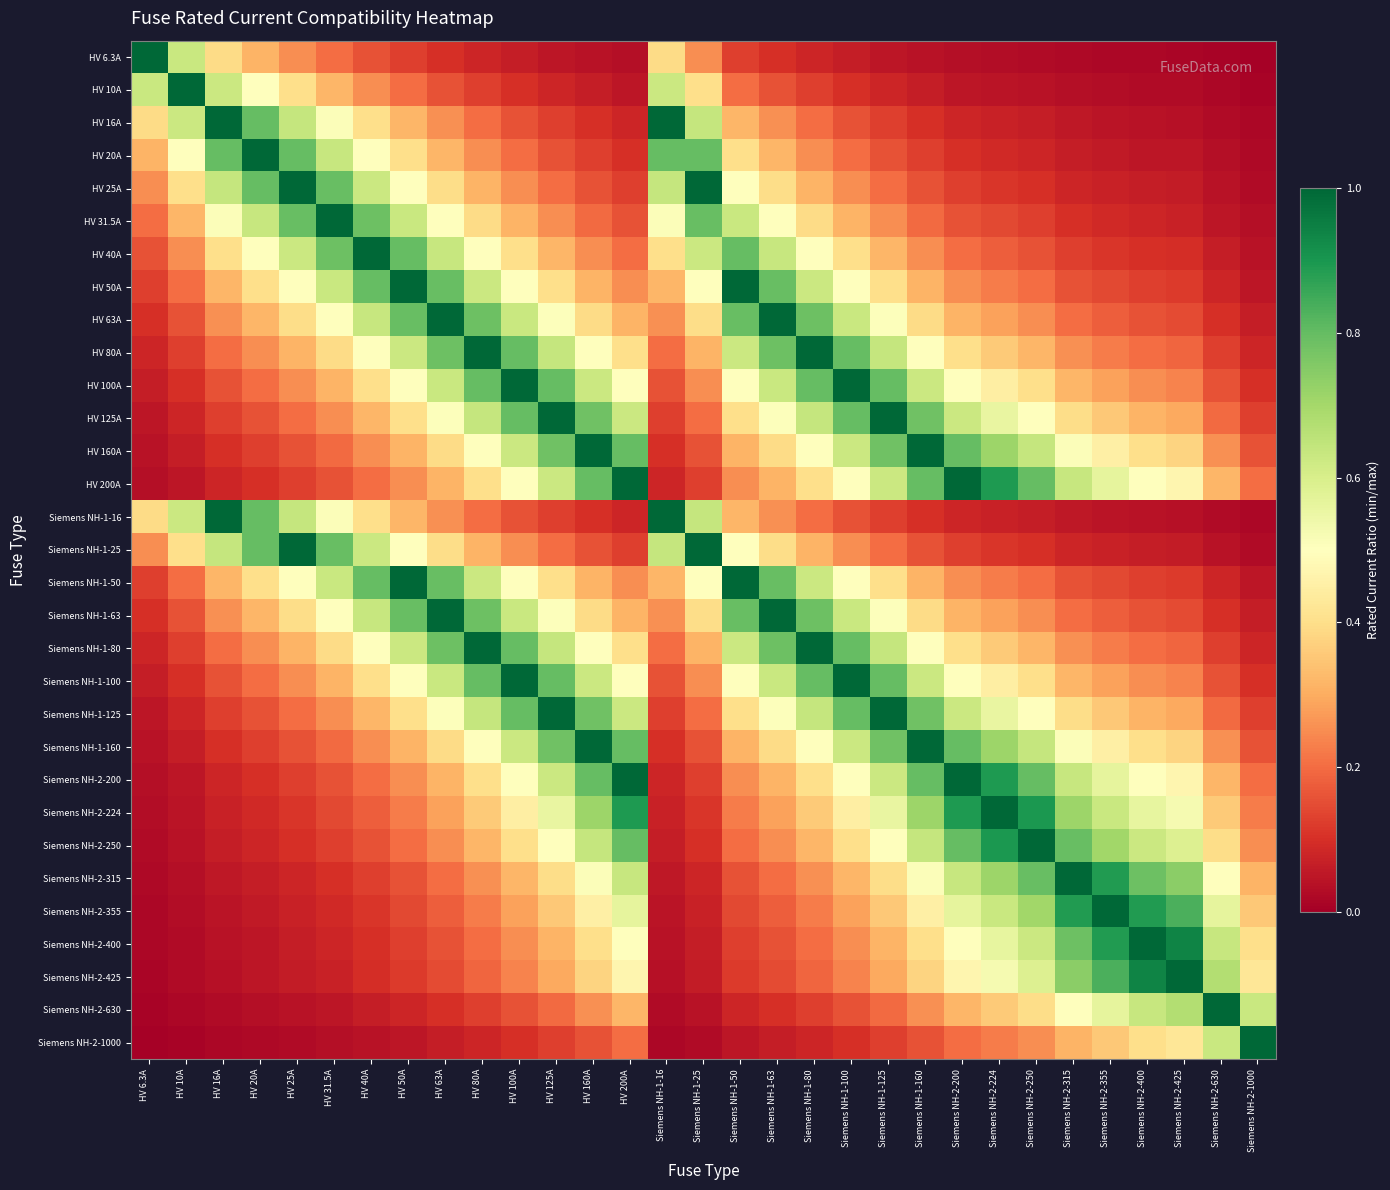

Reading right to left, what are all the values shown in this chart?

HV 6.3A: Siemens NH-2-1000=0.0	Siemens NH-2-630=0.0	Siemens NH-2-425=0.0	Siemens NH-2-400=0.0	Siemens NH-2-355=0.0	Siemens NH-2-315=0.0	Siemens NH-2-250=0.0	Siemens NH-2-224=0.0	Siemens NH-2-200=0.0	Siemens NH-1-160=0.0	Siemens NH-1-125=0.1	Siemens NH-1-100=0.1	Siemens NH-1-80=0.1	Siemens NH-1-63=0.1	Siemens NH-1-50=0.1	Siemens NH-1-25=0.3	Siemens NH-1-16=0.4	HV 200A=0.0	HV 160A=0.0	HV 125A=0.1	HV 100A=0.1	HV 80A=0.1	HV 63A=0.1	HV 50A=0.1	HV 40A=0.2	HV 31.5A=0.2	HV 25A=0.3	HV 20A=0.3	HV 16A=0.4	HV 10A=0.6	HV 6.3A=1.0
HV 10A: Siemens NH-2-1000=0.0	Siemens NH-2-630=0.0	Siemens NH-2-425=0.0	Siemens NH-2-400=0.0	Siemens NH-2-355=0.0	Siemens NH-2-315=0.0	Siemens NH-2-250=0.0	Siemens NH-2-224=0.0	Siemens NH-2-200=0.1	Siemens NH-1-160=0.1	Siemens NH-1-125=0.1	Siemens NH-1-100=0.1	Siemens NH-1-80=0.1	Siemens NH-1-63=0.2	Siemens NH-1-50=0.2	Siemens NH-1-25=0.4	Siemens NH-1-16=0.6	HV 200A=0.1	HV 160A=0.1	HV 125A=0.1	HV 100A=0.1	HV 80A=0.1	HV 63A=0.2	HV 50A=0.2	HV 40A=0.2	HV 31.5A=0.3	HV 25A=0.4	HV 20A=0.5	HV 16A=0.6	HV 10A=1.0	HV 6.3A=0.6
HV 16A: Siemens NH-2-1000=0.0	Siemens NH-2-630=0.0	Siemens NH-2-425=0.0	Siemens NH-2-400=0.0	Siemens NH-2-355=0.0	Siemens NH-2-315=0.1	Siemens NH-2-250=0.1	Siemens NH-2-224=0.1	Siemens NH-2-200=0.1	Siemens NH-1-160=0.1	Siemens NH-1-125=0.1	Siemens NH-1-100=0.2	Siemens NH-1-80=0.2	Siemens NH-1-63=0.3	Siemens NH-1-50=0.3	Siemens NH-1-25=0.6	Siemens NH-1-16=1.0	HV 200A=0.1	HV 160A=0.1	HV 125A=0.1	HV 100A=0.2	HV 80A=0.2	HV 63A=0.3	HV 50A=0.3	HV 40A=0.4	HV 31.5A=0.5	HV 25A=0.6	HV 20A=0.8	HV 16A=1.0	HV 10A=0.6	HV 6.3A=0.4
HV 20A: Siemens NH-2-1000=0.0	Siemens NH-2-630=0.0	Siemens NH-2-425=0.0	Siemens NH-2-400=0.1	Siemens NH-2-355=0.1	Siemens NH-2-315=0.1	Siemens NH-2-250=0.1	Siemens NH-2-224=0.1	Siemens NH-2-200=0.1	Siemens NH-1-160=0.1	Siemens NH-1-125=0.2	Siemens NH-1-100=0.2	Siemens NH-1-80=0.2	Siemens NH-1-63=0.3	Siemens NH-1-50=0.4	Siemens NH-1-25=0.8	Siemens NH-1-16=0.8	HV 200A=0.1	HV 160A=0.1	HV 125A=0.2	HV 100A=0.2	HV 80A=0.2	HV 63A=0.3	HV 50A=0.4	HV 40A=0.5	HV 31.5A=0.6	HV 25A=0.8	HV 20A=1.0	HV 16A=0.8	HV 10A=0.5	HV 6.3A=0.3
HV 25A: Siemens NH-2-1000=0.0	Siemens NH-2-630=0.0	Siemens NH-2-425=0.1	Siemens NH-2-400=0.1	Siemens NH-2-355=0.1	Siemens NH-2-315=0.1	Siemens NH-2-250=0.1	Siemens NH-2-224=0.1	Siemens NH-2-200=0.1	Siemens NH-1-160=0.2	Siemens NH-1-125=0.2	Siemens NH-1-100=0.2	Siemens NH-1-80=0.3	Siemens NH-1-63=0.4	Siemens NH-1-50=0.5	Siemens NH-1-25=1.0	Siemens NH-1-16=0.6	HV 200A=0.1	HV 160A=0.2	HV 125A=0.2	HV 100A=0.2	HV 80A=0.3	HV 63A=0.4	HV 50A=0.5	HV 40A=0.6	HV 31.5A=0.8	HV 25A=1.0	HV 20A=0.8	HV 16A=0.6	HV 10A=0.4	HV 6.3A=0.3
HV 31.5A: Siemens NH-2-1000=0.0	Siemens NH-2-630=0.1	Siemens NH-2-425=0.1	Siemens NH-2-400=0.1	Siemens NH-2-355=0.1	Siemens NH-2-315=0.1	Siemens NH-2-250=0.1	Siemens NH-2-224=0.1	Siemens NH-2-200=0.2	Siemens NH-1-160=0.2	Siemens NH-1-125=0.3	Siemens NH-1-100=0.3	Siemens NH-1-80=0.4	Siemens NH-1-63=0.5	Siemens NH-1-50=0.6	Siemens NH-1-25=0.8	Siemens NH-1-16=0.5	HV 200A=0.2	HV 160A=0.2	HV 125A=0.3	HV 100A=0.3	HV 80A=0.4	HV 63A=0.5	HV 50A=0.6	HV 40A=0.8	HV 31.5A=1.0	HV 25A=0.8	HV 20A=0.6	HV 16A=0.5	HV 10A=0.3	HV 6.3A=0.2
HV 40A: Siemens NH-2-1000=0.0	Siemens NH-2-630=0.1	Siemens NH-2-425=0.1	Siemens NH-2-400=0.1	Siemens NH-2-355=0.1	Siemens NH-2-315=0.1	Siemens NH-2-250=0.2	Siemens NH-2-224=0.2	Siemens NH-2-200=0.2	Siemens NH-1-160=0.2	Siemens NH-1-125=0.3	Siemens NH-1-100=0.4	Siemens NH-1-80=0.5	Siemens NH-1-63=0.6	Siemens NH-1-50=0.8	Siemens NH-1-25=0.6	Siemens NH-1-16=0.4	HV 200A=0.2	HV 160A=0.2	HV 125A=0.3	HV 100A=0.4	HV 80A=0.5	HV 63A=0.6	HV 50A=0.8	HV 40A=1.0	HV 31.5A=0.8	HV 25A=0.6	HV 20A=0.5	HV 16A=0.4	HV 10A=0.2	HV 6.3A=0.2
HV 50A: Siemens NH-2-1000=0.1	Siemens NH-2-630=0.1	Siemens NH-2-425=0.1	Siemens NH-2-400=0.1	Siemens NH-2-355=0.1	Siemens NH-2-315=0.2	Siemens NH-2-250=0.2	Siemens NH-2-224=0.2	Siemens NH-2-200=0.2	Siemens NH-1-160=0.3	Siemens NH-1-125=0.4	Siemens NH-1-100=0.5	Siemens NH-1-80=0.6	Siemens NH-1-63=0.8	Siemens NH-1-50=1.0	Siemens NH-1-25=0.5	Siemens NH-1-16=0.3	HV 200A=0.2	HV 160A=0.3	HV 125A=0.4	HV 100A=0.5	HV 80A=0.6	HV 63A=0.8	HV 50A=1.0	HV 40A=0.8	HV 31.5A=0.6	HV 25A=0.5	HV 20A=0.4	HV 16A=0.3	HV 10A=0.2	HV 6.3A=0.1
HV 63A: Siemens NH-2-1000=0.1	Siemens NH-2-630=0.1	Siemens NH-2-425=0.1	Siemens NH-2-400=0.2	Siemens NH-2-355=0.2	Siemens NH-2-315=0.2	Siemens NH-2-250=0.3	Siemens NH-2-224=0.3	Siemens NH-2-200=0.3	Siemens NH-1-160=0.4	Siemens NH-1-125=0.5	Siemens NH-1-100=0.6	Siemens NH-1-80=0.8	Siemens NH-1-63=1.0	Siemens NH-1-50=0.8	Siemens NH-1-25=0.4	Siemens NH-1-16=0.3	HV 200A=0.3	HV 160A=0.4	HV 125A=0.5	HV 100A=0.6	HV 80A=0.8	HV 63A=1.0	HV 50A=0.8	HV 40A=0.6	HV 31.5A=0.5	HV 25A=0.4	HV 20A=0.3	HV 16A=0.3	HV 10A=0.2	HV 6.3A=0.1
HV 80A: Siemens NH-2-1000=0.1	Siemens NH-2-630=0.1	Siemens NH-2-425=0.2	Siemens NH-2-400=0.2	Siemens NH-2-355=0.2	Siemens NH-2-315=0.3	Siemens NH-2-250=0.3	Siemens NH-2-224=0.4	Siemens NH-2-200=0.4	Siemens NH-1-160=0.5	Siemens NH-1-125=0.6	Siemens NH-1-100=0.8	Siemens NH-1-80=1.0	Siemens NH-1-63=0.8	Siemens NH-1-50=0.6	Siemens NH-1-25=0.3	Siemens NH-1-16=0.2	HV 200A=0.4	HV 160A=0.5	HV 125A=0.6	HV 100A=0.8	HV 80A=1.0	HV 63A=0.8	HV 50A=0.6	HV 40A=0.5	HV 31.5A=0.4	HV 25A=0.3	HV 20A=0.2	HV 16A=0.2	HV 10A=0.1	HV 6.3A=0.1
HV 100A: Siemens NH-2-1000=0.1	Siemens NH-2-630=0.2	Siemens NH-2-425=0.2	Siemens NH-2-400=0.2	Siemens NH-2-355=0.3	Siemens NH-2-315=0.3	Siemens NH-2-250=0.4	Siemens NH-2-224=0.4	Siemens NH-2-200=0.5	Siemens NH-1-160=0.6	Siemens NH-1-125=0.8	Siemens NH-1-100=1.0	Siemens NH-1-80=0.8	Siemens NH-1-63=0.6	Siemens NH-1-50=0.5	Siemens NH-1-25=0.2	Siemens NH-1-16=0.2	HV 200A=0.5	HV 160A=0.6	HV 125A=0.8	HV 100A=1.0	HV 80A=0.8	HV 63A=0.6	HV 50A=0.5	HV 40A=0.4	HV 31.5A=0.3	HV 25A=0.2	HV 20A=0.2	HV 16A=0.2	HV 10A=0.1	HV 6.3A=0.1
HV 125A: Siemens NH-2-1000=0.1	Siemens NH-2-630=0.2	Siemens NH-2-425=0.3	Siemens NH-2-400=0.3	Siemens NH-2-355=0.4	Siemens NH-2-315=0.4	Siemens NH-2-250=0.5	Siemens NH-2-224=0.6	Siemens NH-2-200=0.6	Siemens NH-1-160=0.8	Siemens NH-1-125=1.0	Siemens NH-1-100=0.8	Siemens NH-1-80=0.6	Siemens NH-1-63=0.5	Siemens NH-1-50=0.4	Siemens NH-1-25=0.2	Siemens NH-1-16=0.1	HV 200A=0.6	HV 160A=0.8	HV 125A=1.0	HV 100A=0.8	HV 80A=0.6	HV 63A=0.5	HV 50A=0.4	HV 40A=0.3	HV 31.5A=0.3	HV 25A=0.2	HV 20A=0.2	HV 16A=0.1	HV 10A=0.1	HV 6.3A=0.1
HV 160A: Siemens NH-2-1000=0.2	Siemens NH-2-630=0.3	Siemens NH-2-425=0.4	Siemens NH-2-400=0.4	Siemens NH-2-355=0.5	Siemens NH-2-315=0.5	Siemens NH-2-250=0.6	Siemens NH-2-224=0.7	Siemens NH-2-200=0.8	Siemens NH-1-160=1.0	Siemens NH-1-125=0.8	Siemens NH-1-100=0.6	Siemens NH-1-80=0.5	Siemens NH-1-63=0.4	Siemens NH-1-50=0.3	Siemens NH-1-25=0.2	Siemens NH-1-16=0.1	HV 200A=0.8	HV 160A=1.0	HV 125A=0.8	HV 100A=0.6	HV 80A=0.5	HV 63A=0.4	HV 50A=0.3	HV 40A=0.2	HV 31.5A=0.2	HV 25A=0.2	HV 20A=0.1	HV 16A=0.1	HV 10A=0.1	HV 6.3A=0.0
HV 200A: Siemens NH-2-1000=0.2	Siemens NH-2-630=0.3	Siemens NH-2-425=0.5	Siemens NH-2-400=0.5	Siemens NH-2-355=0.6	Siemens NH-2-315=0.6	Siemens NH-2-250=0.8	Siemens NH-2-224=0.9	Siemens NH-2-200=1.0	Siemens NH-1-160=0.8	Siemens NH-1-125=0.6	Siemens NH-1-100=0.5	Siemens NH-1-80=0.4	Siemens NH-1-63=0.3	Siemens NH-1-50=0.2	Siemens NH-1-25=0.1	Siemens NH-1-16=0.1	HV 200A=1.0	HV 160A=0.8	HV 125A=0.6	HV 100A=0.5	HV 80A=0.4	HV 63A=0.3	HV 50A=0.2	HV 40A=0.2	HV 31.5A=0.2	HV 25A=0.1	HV 20A=0.1	HV 16A=0.1	HV 10A=0.1	HV 6.3A=0.0
Siemens NH-1-16: Siemens NH-2-1000=0.0	Siemens NH-2-630=0.0	Siemens NH-2-425=0.0	Siemens NH-2-400=0.0	Siemens NH-2-355=0.0	Siemens NH-2-315=0.1	Siemens NH-2-250=0.1	Siemens NH-2-224=0.1	Siemens NH-2-200=0.1	Siemens NH-1-160=0.1	Siemens NH-1-125=0.1	Siemens NH-1-100=0.2	Siemens NH-1-80=0.2	Siemens NH-1-63=0.3	Siemens NH-1-50=0.3	Siemens NH-1-25=0.6	Siemens NH-1-16=1.0	HV 200A=0.1	HV 160A=0.1	HV 125A=0.1	HV 100A=0.2	HV 80A=0.2	HV 63A=0.3	HV 50A=0.3	HV 40A=0.4	HV 31.5A=0.5	HV 25A=0.6	HV 20A=0.8	HV 16A=1.0	HV 10A=0.6	HV 6.3A=0.4
Siemens NH-1-25: Siemens NH-2-1000=0.0	Siemens NH-2-630=0.0	Siemens NH-2-425=0.1	Siemens NH-2-400=0.1	Siemens NH-2-355=0.1	Siemens NH-2-315=0.1	Siemens NH-2-250=0.1	Siemens NH-2-224=0.1	Siemens NH-2-200=0.1	Siemens NH-1-160=0.2	Siemens NH-1-125=0.2	Siemens NH-1-100=0.2	Siemens NH-1-80=0.3	Siemens NH-1-63=0.4	Siemens NH-1-50=0.5	Siemens NH-1-25=1.0	Siemens NH-1-16=0.6	HV 200A=0.1	HV 160A=0.2	HV 125A=0.2	HV 100A=0.2	HV 80A=0.3	HV 63A=0.4	HV 50A=0.5	HV 40A=0.6	HV 31.5A=0.8	HV 25A=1.0	HV 20A=0.8	HV 16A=0.6	HV 10A=0.4	HV 6.3A=0.3
Siemens NH-1-50: Siemens NH-2-1000=0.1	Siemens NH-2-630=0.1	Siemens NH-2-425=0.1	Siemens NH-2-400=0.1	Siemens NH-2-355=0.1	Siemens NH-2-315=0.2	Siemens NH-2-250=0.2	Siemens NH-2-224=0.2	Siemens NH-2-200=0.2	Siemens NH-1-160=0.3	Siemens NH-1-125=0.4	Siemens NH-1-100=0.5	Siemens NH-1-80=0.6	Siemens NH-1-63=0.8	Siemens NH-1-50=1.0	Siemens NH-1-25=0.5	Siemens NH-1-16=0.3	HV 200A=0.2	HV 160A=0.3	HV 125A=0.4	HV 100A=0.5	HV 80A=0.6	HV 63A=0.8	HV 50A=1.0	HV 40A=0.8	HV 31.5A=0.6	HV 25A=0.5	HV 20A=0.4	HV 16A=0.3	HV 10A=0.2	HV 6.3A=0.1
Siemens NH-1-63: Siemens NH-2-1000=0.1	Siemens NH-2-630=0.1	Siemens NH-2-425=0.1	Siemens NH-2-400=0.2	Siemens NH-2-355=0.2	Siemens NH-2-315=0.2	Siemens NH-2-250=0.3	Siemens NH-2-224=0.3	Siemens NH-2-200=0.3	Siemens NH-1-160=0.4	Siemens NH-1-125=0.5	Siemens NH-1-100=0.6	Siemens NH-1-80=0.8	Siemens NH-1-63=1.0	Siemens NH-1-50=0.8	Siemens NH-1-25=0.4	Siemens NH-1-16=0.3	HV 200A=0.3	HV 160A=0.4	HV 125A=0.5	HV 100A=0.6	HV 80A=0.8	HV 63A=1.0	HV 50A=0.8	HV 40A=0.6	HV 31.5A=0.5	HV 25A=0.4	HV 20A=0.3	HV 16A=0.3	HV 10A=0.2	HV 6.3A=0.1
Siemens NH-1-80: Siemens NH-2-1000=0.1	Siemens NH-2-630=0.1	Siemens NH-2-425=0.2	Siemens NH-2-400=0.2	Siemens NH-2-355=0.2	Siemens NH-2-315=0.3	Siemens NH-2-250=0.3	Siemens NH-2-224=0.4	Siemens NH-2-200=0.4	Siemens NH-1-160=0.5	Siemens NH-1-125=0.6	Siemens NH-1-100=0.8	Siemens NH-1-80=1.0	Siemens NH-1-63=0.8	Siemens NH-1-50=0.6	Siemens NH-1-25=0.3	Siemens NH-1-16=0.2	HV 200A=0.4	HV 160A=0.5	HV 125A=0.6	HV 100A=0.8	HV 80A=1.0	HV 63A=0.8	HV 50A=0.6	HV 40A=0.5	HV 31.5A=0.4	HV 25A=0.3	HV 20A=0.2	HV 16A=0.2	HV 10A=0.1	HV 6.3A=0.1
Siemens NH-1-100: Siemens NH-2-1000=0.1	Siemens NH-2-630=0.2	Siemens NH-2-425=0.2	Siemens NH-2-400=0.2	Siemens NH-2-355=0.3	Siemens NH-2-315=0.3	Siemens NH-2-250=0.4	Siemens NH-2-224=0.4	Siemens NH-2-200=0.5	Siemens NH-1-160=0.6	Siemens NH-1-125=0.8	Siemens NH-1-100=1.0	Siemens NH-1-80=0.8	Siemens NH-1-63=0.6	Siemens NH-1-50=0.5	Siemens NH-1-25=0.2	Siemens NH-1-16=0.2	HV 200A=0.5	HV 160A=0.6	HV 125A=0.8	HV 100A=1.0	HV 80A=0.8	HV 63A=0.6	HV 50A=0.5	HV 40A=0.4	HV 31.5A=0.3	HV 25A=0.2	HV 20A=0.2	HV 16A=0.2	HV 10A=0.1	HV 6.3A=0.1
Siemens NH-1-125: Siemens NH-2-1000=0.1	Siemens NH-2-630=0.2	Siemens NH-2-425=0.3	Siemens NH-2-400=0.3	Siemens NH-2-355=0.4	Siemens NH-2-315=0.4	Siemens NH-2-250=0.5	Siemens NH-2-224=0.6	Siemens NH-2-200=0.6	Siemens NH-1-160=0.8	Siemens NH-1-125=1.0	Siemens NH-1-100=0.8	Siemens NH-1-80=0.6	Siemens NH-1-63=0.5	Siemens NH-1-50=0.4	Siemens NH-1-25=0.2	Siemens NH-1-16=0.1	HV 200A=0.6	HV 160A=0.8	HV 125A=1.0	HV 100A=0.8	HV 80A=0.6	HV 63A=0.5	HV 50A=0.4	HV 40A=0.3	HV 31.5A=0.3	HV 25A=0.2	HV 20A=0.2	HV 16A=0.1	HV 10A=0.1	HV 6.3A=0.1
Siemens NH-1-160: Siemens NH-2-1000=0.2	Siemens NH-2-630=0.3	Siemens NH-2-425=0.4	Siemens NH-2-400=0.4	Siemens NH-2-355=0.5	Siemens NH-2-315=0.5	Siemens NH-2-250=0.6	Siemens NH-2-224=0.7	Siemens NH-2-200=0.8	Siemens NH-1-160=1.0	Siemens NH-1-125=0.8	Siemens NH-1-100=0.6	Siemens NH-1-80=0.5	Siemens NH-1-63=0.4	Siemens NH-1-50=0.3	Siemens NH-1-25=0.2	Siemens NH-1-16=0.1	HV 200A=0.8	HV 160A=1.0	HV 125A=0.8	HV 100A=0.6	HV 80A=0.5	HV 63A=0.4	HV 50A=0.3	HV 40A=0.2	HV 31.5A=0.2	HV 25A=0.2	HV 20A=0.1	HV 16A=0.1	HV 10A=0.1	HV 6.3A=0.0
Siemens NH-2-200: Siemens NH-2-1000=0.2	Siemens NH-2-630=0.3	Siemens NH-2-425=0.5	Siemens NH-2-400=0.5	Siemens NH-2-355=0.6	Siemens NH-2-315=0.6	Siemens NH-2-250=0.8	Siemens NH-2-224=0.9	Siemens NH-2-200=1.0	Siemens NH-1-160=0.8	Siemens NH-1-125=0.6	Siemens NH-1-100=0.5	Siemens NH-1-80=0.4	Siemens NH-1-63=0.3	Siemens NH-1-50=0.2	Siemens NH-1-25=0.1	Siemens NH-1-16=0.1	HV 200A=1.0	HV 160A=0.8	HV 125A=0.6	HV 100A=0.5	HV 80A=0.4	HV 63A=0.3	HV 50A=0.2	HV 40A=0.2	HV 31.5A=0.2	HV 25A=0.1	HV 20A=0.1	HV 16A=0.1	HV 10A=0.1	HV 6.3A=0.0
Siemens NH-2-224: Siemens NH-2-1000=0.2	Siemens NH-2-630=0.4	Siemens NH-2-425=0.5	Siemens NH-2-400=0.6	Siemens NH-2-355=0.6	Siemens NH-2-315=0.7	Siemens NH-2-250=0.9	Siemens NH-2-224=1.0	Siemens NH-2-200=0.9	Siemens NH-1-160=0.7	Siemens NH-1-125=0.6	Siemens NH-1-100=0.4	Siemens NH-1-80=0.4	Siemens NH-1-63=0.3	Siemens NH-1-50=0.2	Siemens NH-1-25=0.1	Siemens NH-1-16=0.1	HV 200A=0.9	HV 160A=0.7	HV 125A=0.6	HV 100A=0.4	HV 80A=0.4	HV 63A=0.3	HV 50A=0.2	HV 40A=0.2	HV 31.5A=0.1	HV 25A=0.1	HV 20A=0.1	HV 16A=0.1	HV 10A=0.0	HV 6.3A=0.0
Siemens NH-2-250: Siemens NH-2-1000=0.2	Siemens NH-2-630=0.4	Siemens NH-2-425=0.6	Siemens NH-2-400=0.6	Siemens NH-2-355=0.7	Siemens NH-2-315=0.8	Siemens NH-2-250=1.0	Siemens NH-2-224=0.9	Siemens NH-2-200=0.8	Siemens NH-1-160=0.6	Siemens NH-1-125=0.5	Siemens NH-1-100=0.4	Siemens NH-1-80=0.3	Siemens NH-1-63=0.3	Siemens NH-1-50=0.2	Siemens NH-1-25=0.1	Siemens NH-1-16=0.1	HV 200A=0.8	HV 160A=0.6	HV 125A=0.5	HV 100A=0.4	HV 80A=0.3	HV 63A=0.3	HV 50A=0.2	HV 40A=0.2	HV 31.5A=0.1	HV 25A=0.1	HV 20A=0.1	HV 16A=0.1	HV 10A=0.0	HV 6.3A=0.0
Siemens NH-2-315: Siemens NH-2-1000=0.3	Siemens NH-2-630=0.5	Siemens NH-2-425=0.7	Siemens NH-2-400=0.8	Siemens NH-2-355=0.9	Siemens NH-2-315=1.0	Siemens NH-2-250=0.8	Siemens NH-2-224=0.7	Siemens NH-2-200=0.6	Siemens NH-1-160=0.5	Siemens NH-1-125=0.4	Siemens NH-1-100=0.3	Siemens NH-1-80=0.3	Siemens NH-1-63=0.2	Siemens NH-1-50=0.2	Siemens NH-1-25=0.1	Siemens NH-1-16=0.1	HV 200A=0.6	HV 160A=0.5	HV 125A=0.4	HV 100A=0.3	HV 80A=0.3	HV 63A=0.2	HV 50A=0.2	HV 40A=0.1	HV 31.5A=0.1	HV 25A=0.1	HV 20A=0.1	HV 16A=0.1	HV 10A=0.0	HV 6.3A=0.0
Siemens NH-2-355: Siemens NH-2-1000=0.4	Siemens NH-2-630=0.6	Siemens NH-2-425=0.8	Siemens NH-2-400=0.9	Siemens NH-2-355=1.0	Siemens NH-2-315=0.9	Siemens NH-2-250=0.7	Siemens NH-2-224=0.6	Siemens NH-2-200=0.6	Siemens NH-1-160=0.5	Siemens NH-1-125=0.4	Siemens NH-1-100=0.3	Siemens NH-1-80=0.2	Siemens NH-1-63=0.2	Siemens NH-1-50=0.1	Siemens NH-1-25=0.1	Siemens NH-1-16=0.0	HV 200A=0.6	HV 160A=0.5	HV 125A=0.4	HV 100A=0.3	HV 80A=0.2	HV 63A=0.2	HV 50A=0.1	HV 40A=0.1	HV 31.5A=0.1	HV 25A=0.1	HV 20A=0.1	HV 16A=0.0	HV 10A=0.0	HV 6.3A=0.0
Siemens NH-2-400: Siemens NH-2-1000=0.4	Siemens NH-2-630=0.6	Siemens NH-2-425=0.9	Siemens NH-2-400=1.0	Siemens NH-2-355=0.9	Siemens NH-2-315=0.8	Siemens NH-2-250=0.6	Siemens NH-2-224=0.6	Siemens NH-2-200=0.5	Siemens NH-1-160=0.4	Siemens NH-1-125=0.3	Siemens NH-1-100=0.2	Siemens NH-1-80=0.2	Siemens NH-1-63=0.2	Siemens NH-1-50=0.1	Siemens NH-1-25=0.1	Siemens NH-1-16=0.0	HV 200A=0.5	HV 160A=0.4	HV 125A=0.3	HV 100A=0.2	HV 80A=0.2	HV 63A=0.2	HV 50A=0.1	HV 40A=0.1	HV 31.5A=0.1	HV 25A=0.1	HV 20A=0.1	HV 16A=0.0	HV 10A=0.0	HV 6.3A=0.0
Siemens NH-2-425: Siemens NH-2-1000=0.4	Siemens NH-2-630=0.7	Siemens NH-2-425=1.0	Siemens NH-2-400=0.9	Siemens NH-2-355=0.8	Siemens NH-2-315=0.7	Siemens NH-2-250=0.6	Siemens NH-2-224=0.5	Siemens NH-2-200=0.5	Siemens NH-1-160=0.4	Siemens NH-1-125=0.3	Siemens NH-1-100=0.2	Siemens NH-1-80=0.2	Siemens NH-1-63=0.1	Siemens NH-1-50=0.1	Siemens NH-1-25=0.1	Siemens NH-1-16=0.0	HV 200A=0.5	HV 160A=0.4	HV 125A=0.3	HV 100A=0.2	HV 80A=0.2	HV 63A=0.1	HV 50A=0.1	HV 40A=0.1	HV 31.5A=0.1	HV 25A=0.1	HV 20A=0.0	HV 16A=0.0	HV 10A=0.0	HV 6.3A=0.0
Siemens NH-2-630: Siemens NH-2-1000=0.6	Siemens NH-2-630=1.0	Siemens NH-2-425=0.7	Siemens NH-2-400=0.6	Siemens NH-2-355=0.6	Siemens NH-2-315=0.5	Siemens NH-2-250=0.4	Siemens NH-2-224=0.4	Siemens NH-2-200=0.3	Siemens NH-1-160=0.3	Siemens NH-1-125=0.2	Siemens NH-1-100=0.2	Siemens NH-1-80=0.1	Siemens NH-1-63=0.1	Siemens NH-1-50=0.1	Siemens NH-1-25=0.0	Siemens NH-1-16=0.0	HV 200A=0.3	HV 160A=0.3	HV 125A=0.2	HV 100A=0.2	HV 80A=0.1	HV 63A=0.1	HV 50A=0.1	HV 40A=0.1	HV 31.5A=0.1	HV 25A=0.0	HV 20A=0.0	HV 16A=0.0	HV 10A=0.0	HV 6.3A=0.0
Siemens NH-2-1000: Siemens NH-2-1000=1.0	Siemens NH-2-630=0.6	Siemens NH-2-425=0.4	Siemens NH-2-400=0.4	Siemens NH-2-355=0.4	Siemens NH-2-315=0.3	Siemens NH-2-250=0.2	Siemens NH-2-224=0.2	Siemens NH-2-200=0.2	Siemens NH-1-160=0.2	Siemens NH-1-125=0.1	Siemens NH-1-100=0.1	Siemens NH-1-80=0.1	Siemens NH-1-63=0.1	Siemens NH-1-50=0.1	Siemens NH-1-25=0.0	Siemens NH-1-16=0.0	HV 200A=0.2	HV 160A=0.2	HV 125A=0.1	HV 100A=0.1	HV 80A=0.1	HV 63A=0.1	HV 50A=0.1	HV 40A=0.0	HV 31.5A=0.0	HV 25A=0.0	HV 20A=0.0	HV 16A=0.0	HV 10A=0.0	HV 6.3A=0.0